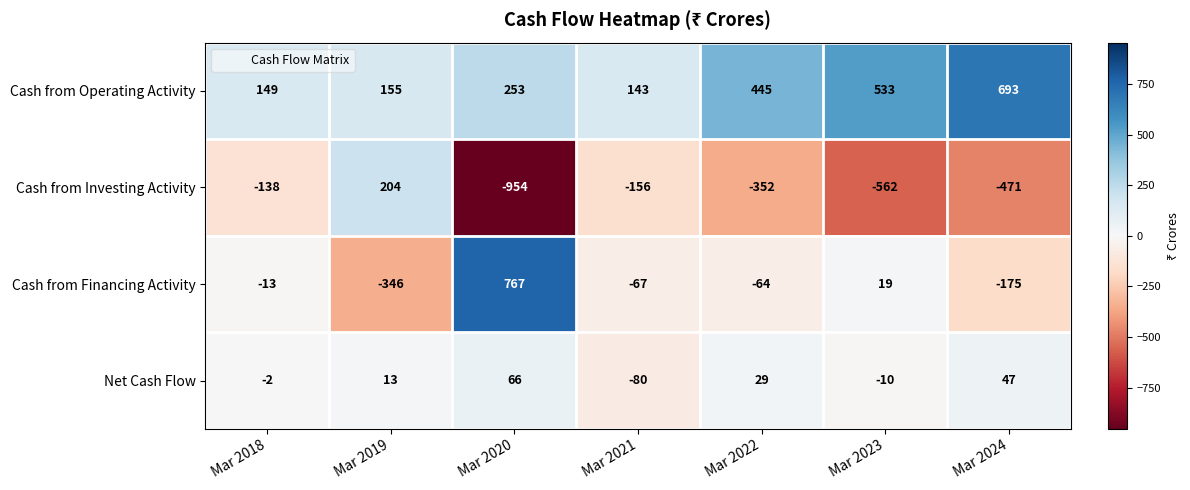

Reading left to right, what are all the values shown in this chart?

Cash from Operating Activity: Mar 2018=149	Mar 2019=155	Mar 2020=253	Mar 2021=143	Mar 2022=445	Mar 2023=533	Mar 2024=693
Cash from Investing Activity: Mar 2018=-138	Mar 2019=204	Mar 2020=-954	Mar 2021=-156	Mar 2022=-352	Mar 2023=-562	Mar 2024=-471
Cash from Financing Activity: Mar 2018=-13	Mar 2019=-346	Mar 2020=767	Mar 2021=-67	Mar 2022=-64	Mar 2023=19	Mar 2024=-175
Net Cash Flow: Mar 2018=-2	Mar 2019=13	Mar 2020=66	Mar 2021=-80	Mar 2022=29	Mar 2023=-10	Mar 2024=47